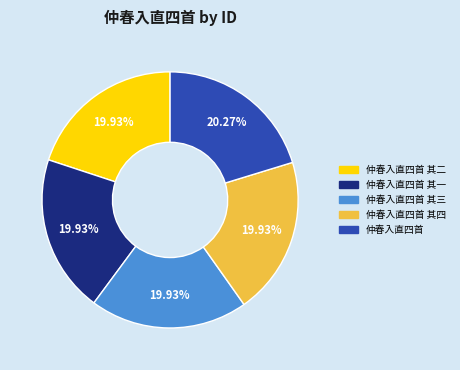

Is there a majority slice in this chart?

No